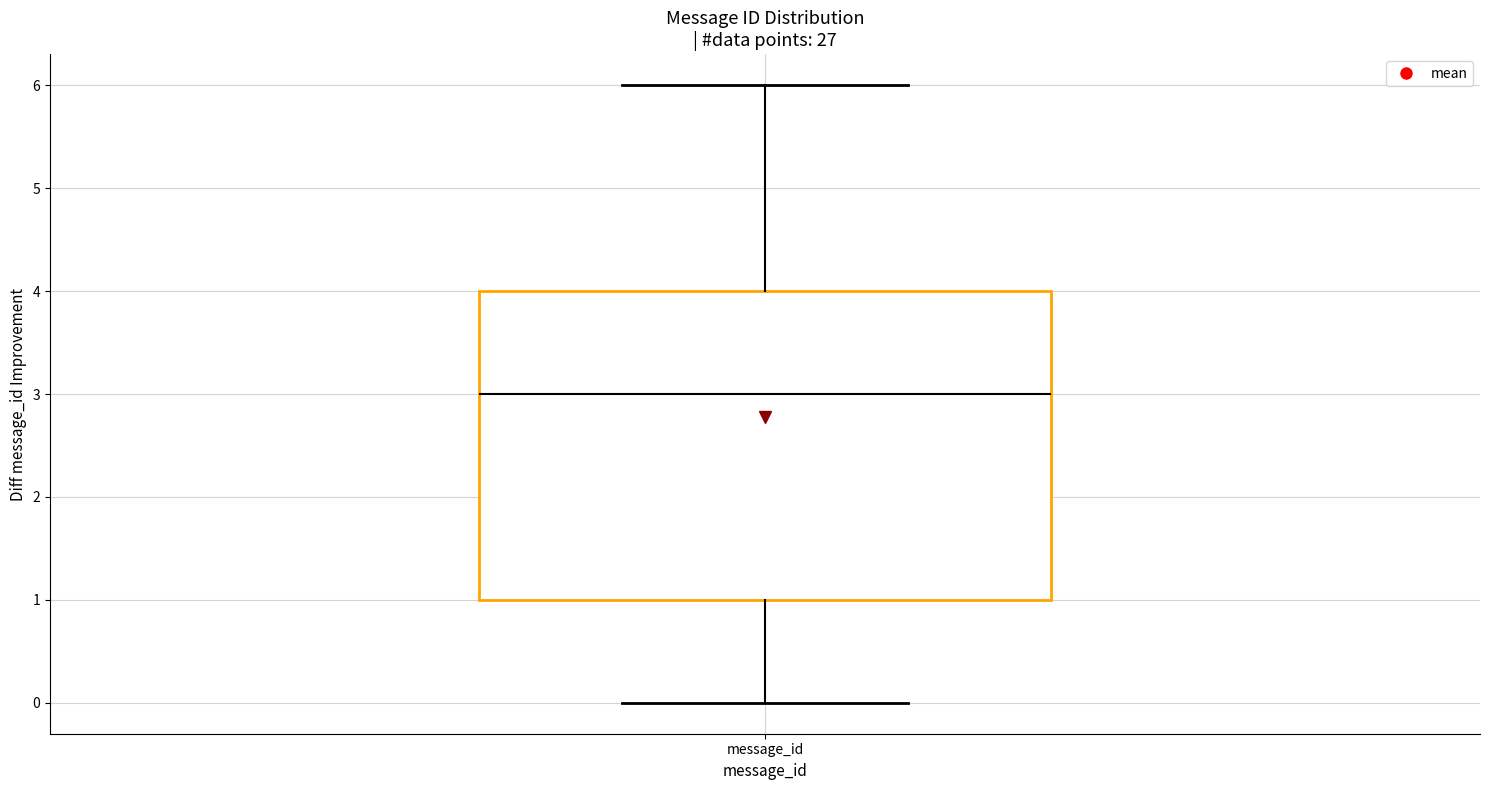

Transcribe this box plot: give where the median line is, the range the box spans, and where the two whiskers end, as read against the y-axis. The values are not printed on the chart, so give them approximately, as read against the axis.

median 3, box 1 to 4, whiskers 0 to 6